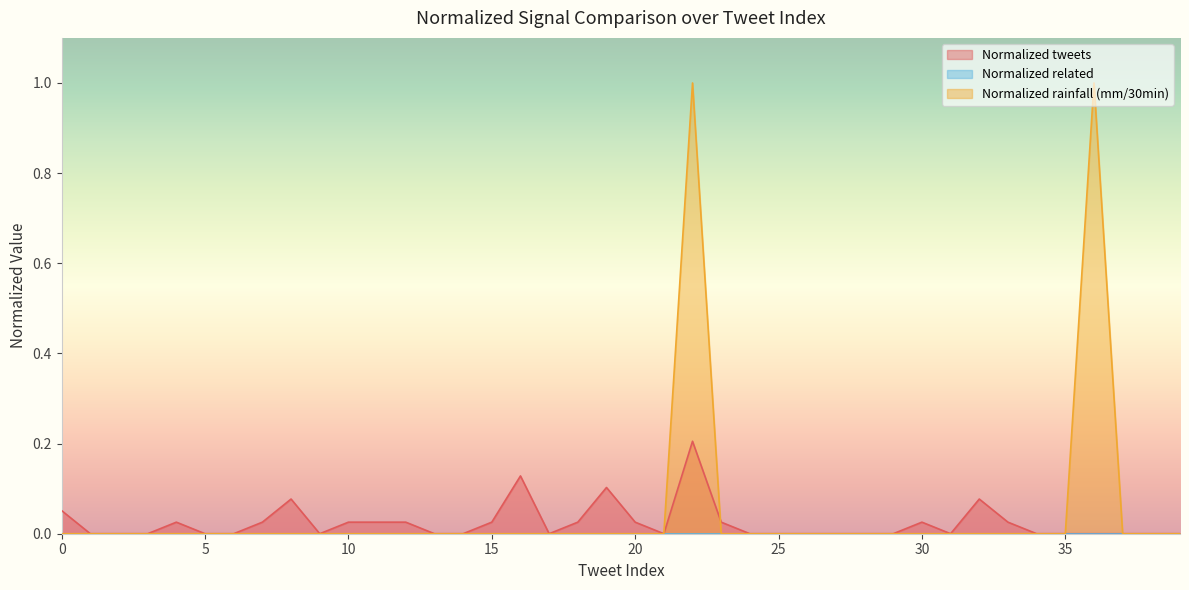

True or false: Normalized tweets and Normalized rainfall (mm/30min) cross at least once.

True